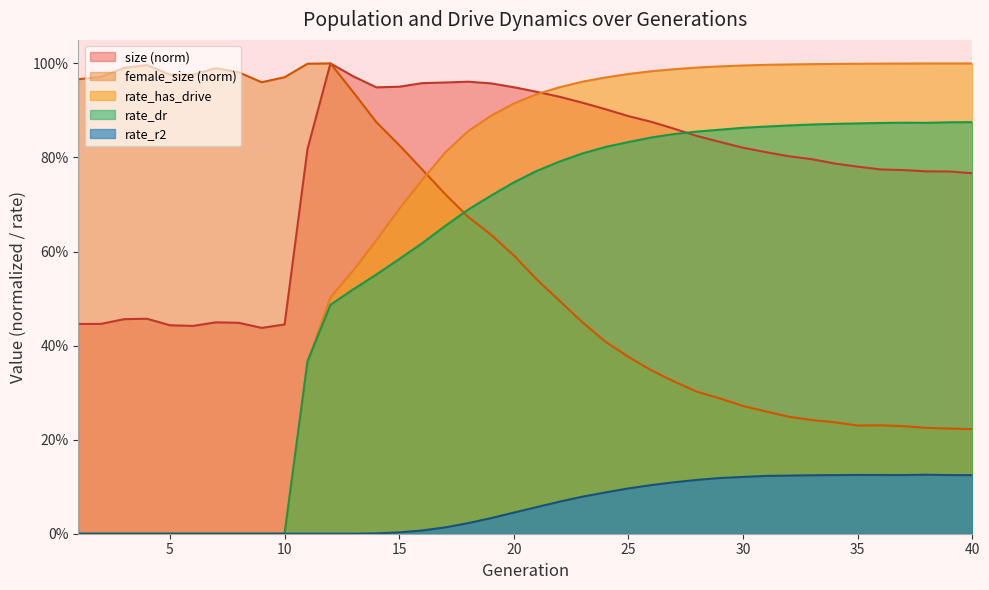

What is the highest value of the rate_dr series?

0.9